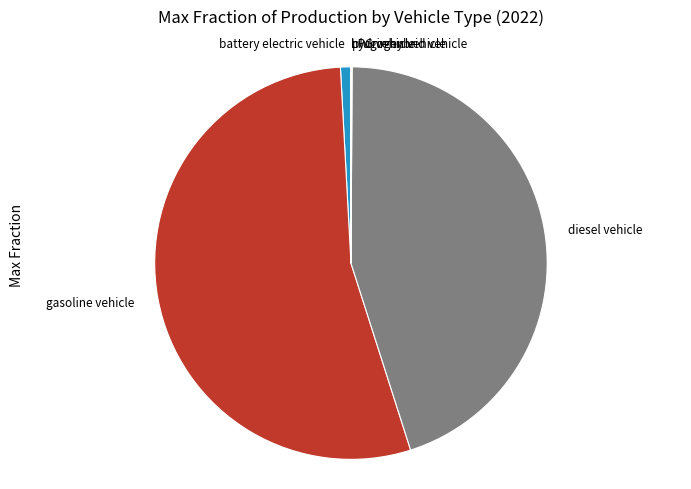

Which slice is the largest?

gasoline vehicle